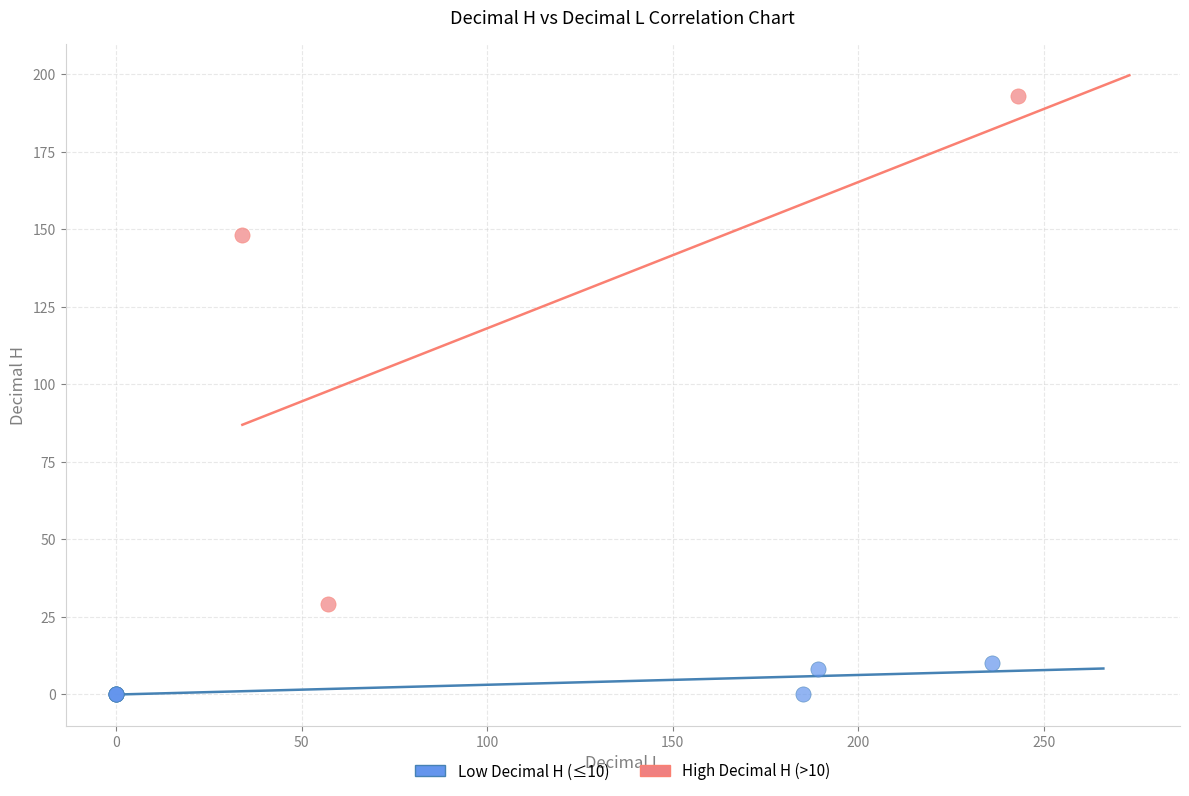

Which series has the widest spread of Y values?

High Decimal H (>10)